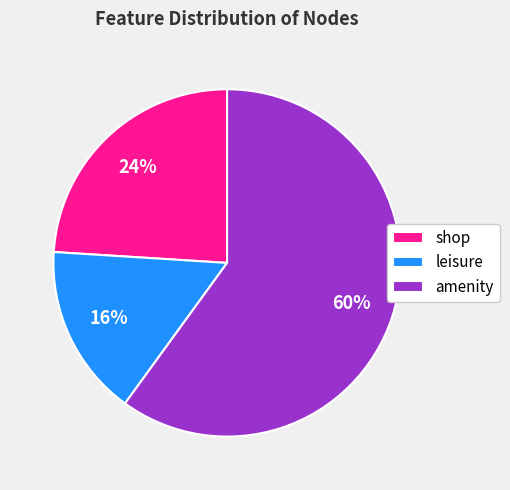

To the nearest percent, what percentage of the pie is shop?

24%